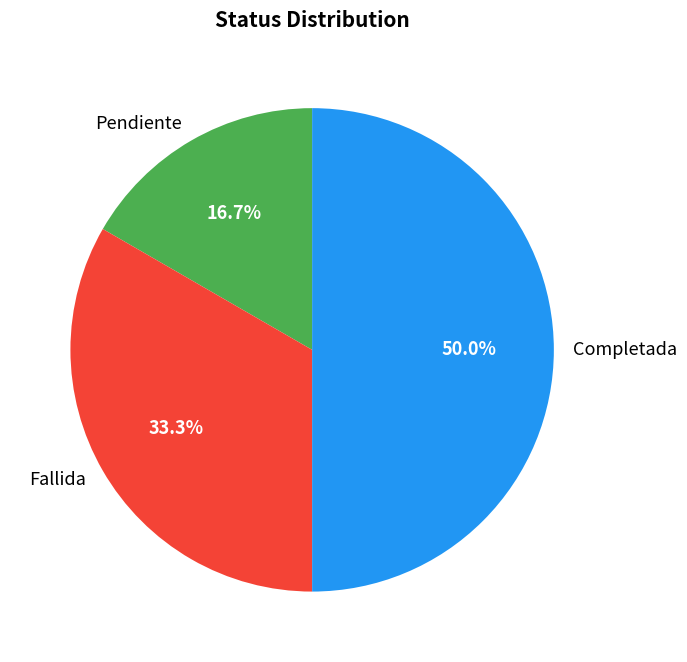

Count the number of slices in the pie.

3